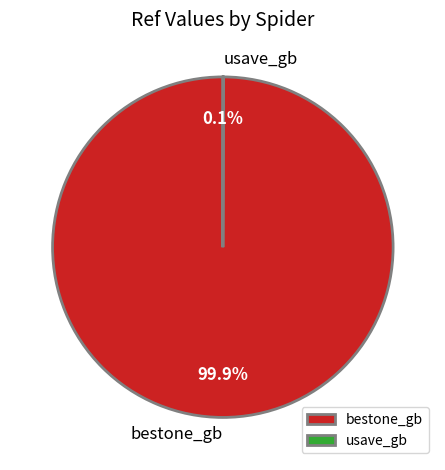

True or false: bestone_gb accounts for 100% of the total.

True